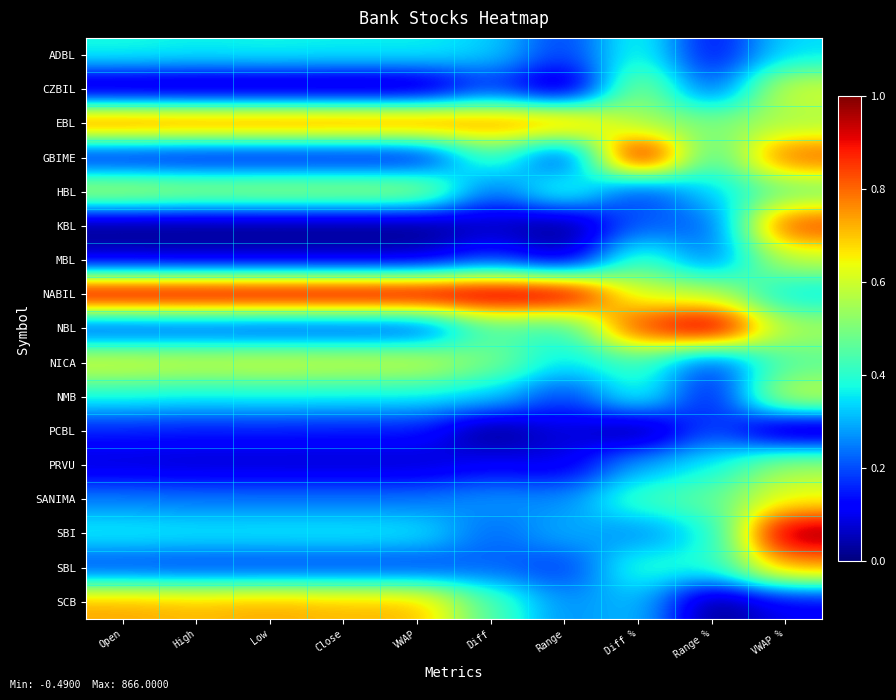

List the series in order of their peak value, lowest first.

PCBL, ADBL, PRVU, MBL, HBL, NMB, CZBIL, NICA, SANIMA, SCB, SBL, EBL, KBL, GBIME, NABIL, NBL, SBI